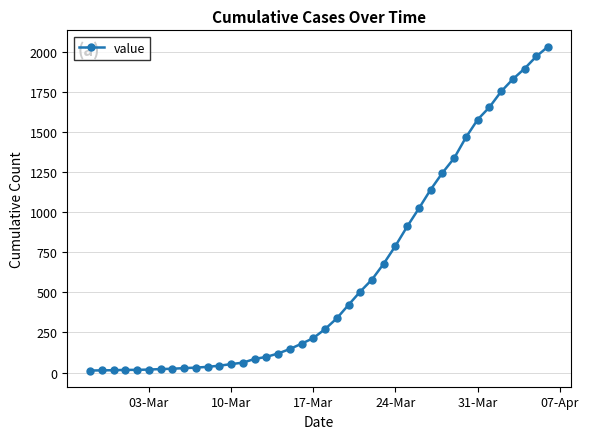

What is the maximum value shown in the chart?

2032